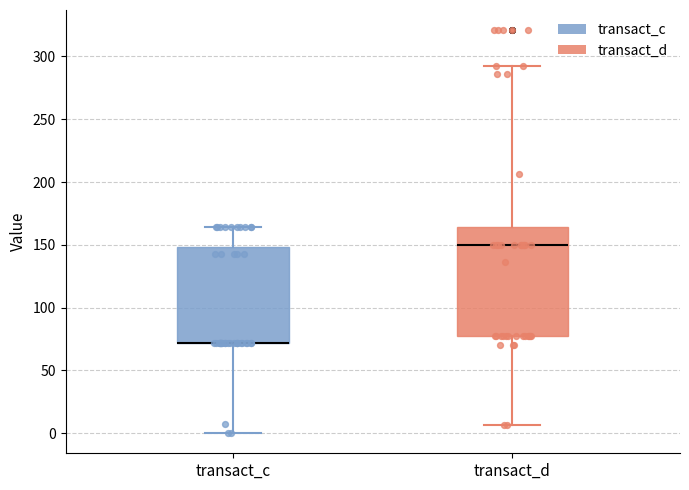

Reading left to right, read every box against the y-axis: the position of its median line, the range the box covers, and the ends of its whiskers. The values are not printed on the chart, so give them approximately, as read against the axis.

transact_c: median 70 (drawn on the box's lower edge), box 70 to 150, whiskers 0 to 165
transact_d: median 150, box 75 to 165, whiskers 5 to 295